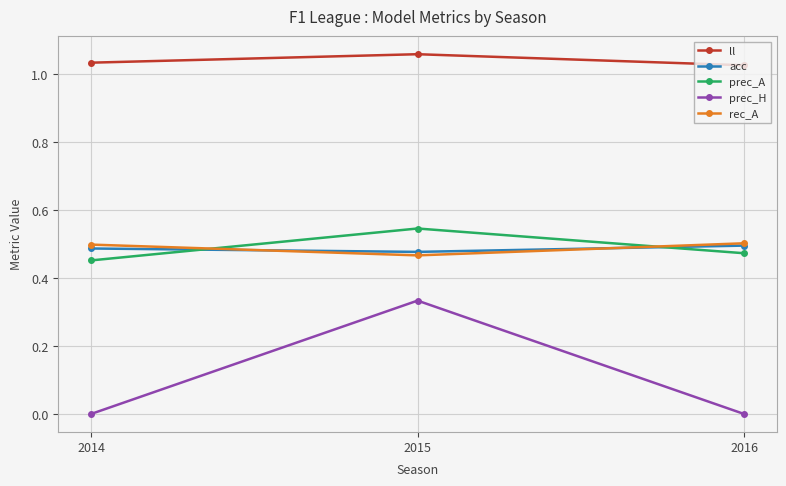

Which category has the highest value across all series?

2015